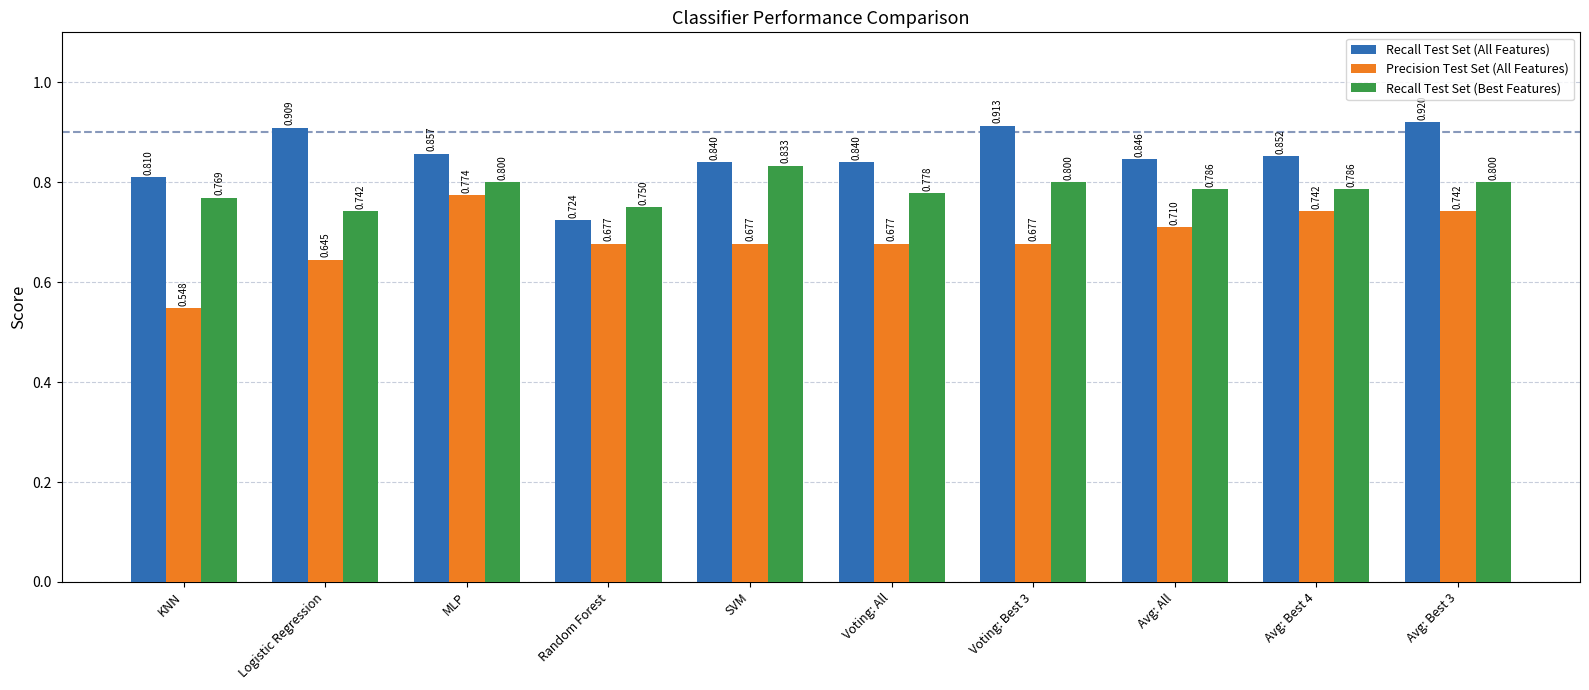

Which series has the largest total across all categories?

Recall Test Set (All Features)